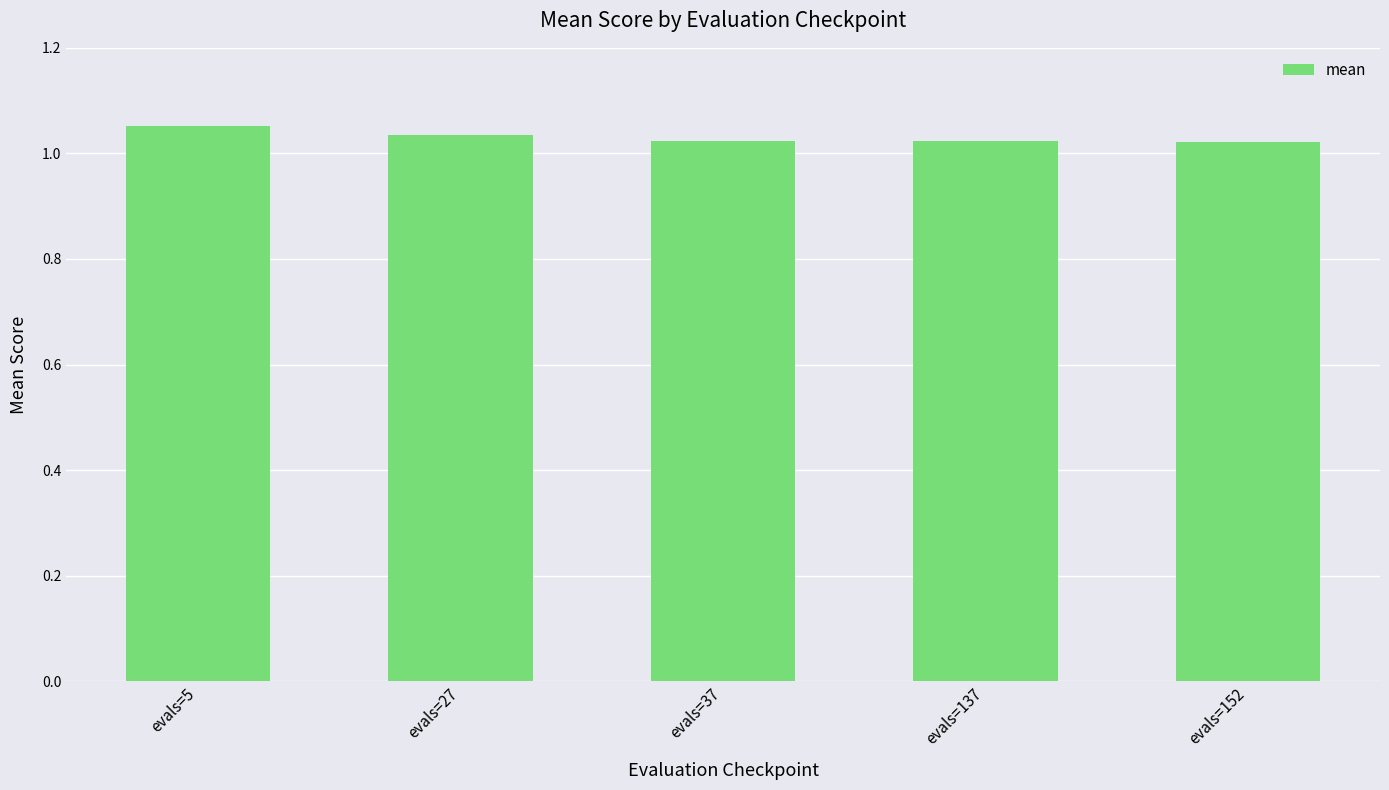

How many data points does each series have?

5